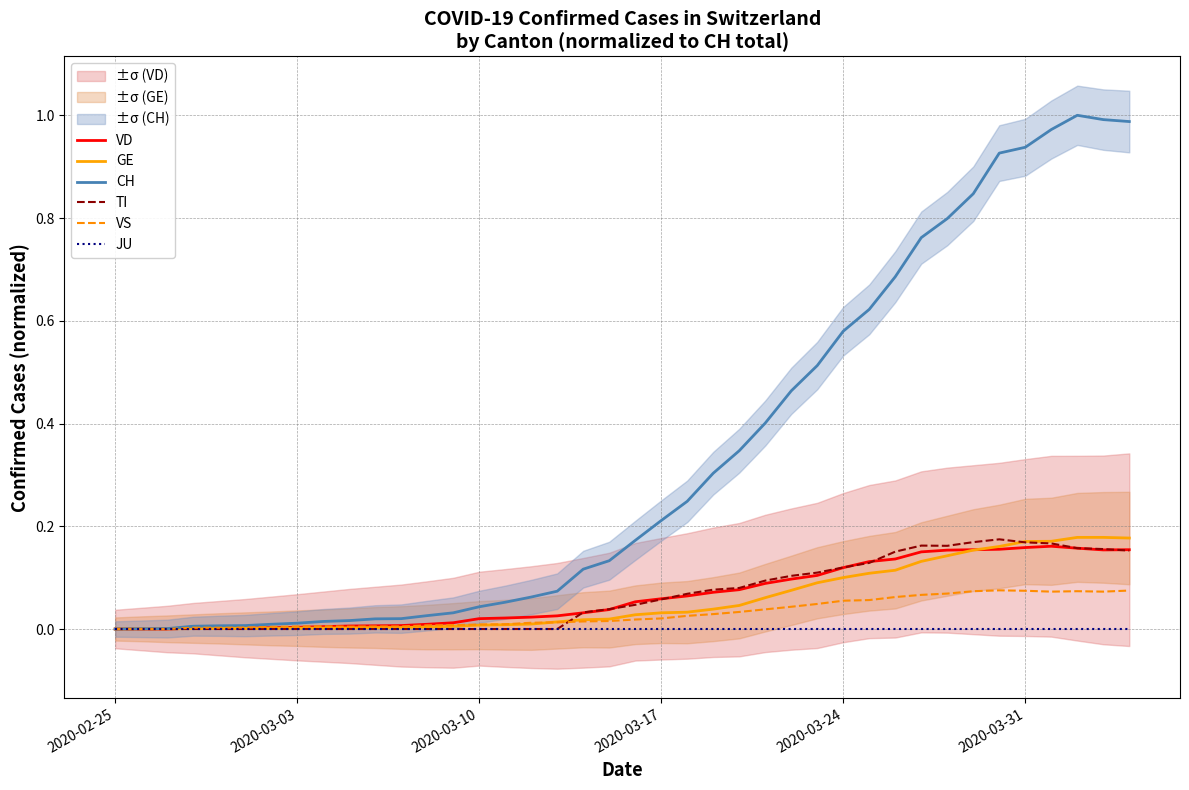

True or false: GE has more than 0 interior local peaks.

False